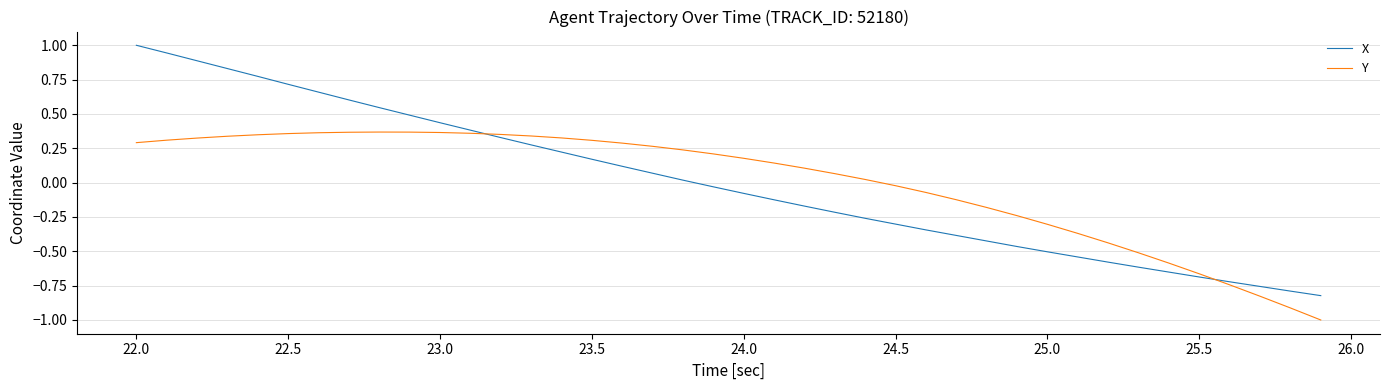

What is the minimum value shown in the chart?

-1.0